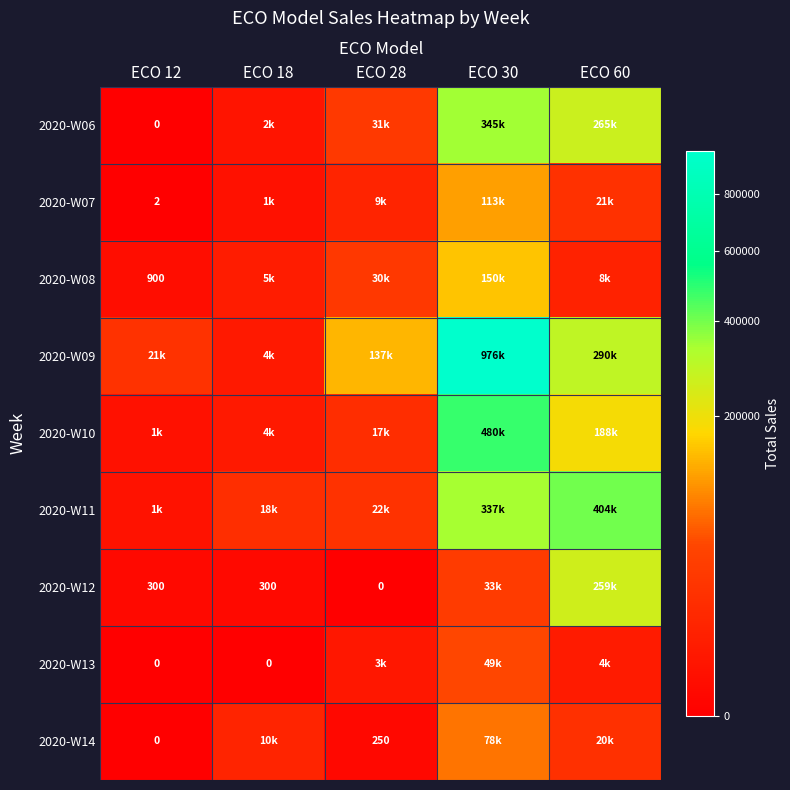

What is the spread (max minus min) of values at ECO 60?

399460